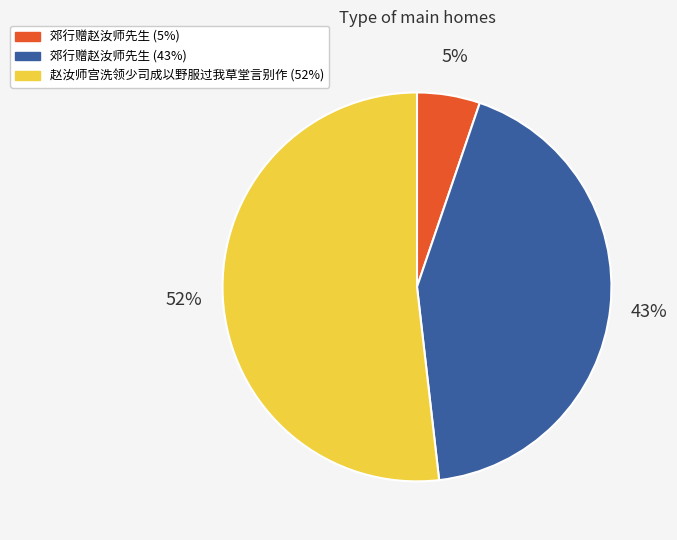

To the nearest percent, what is the average slice percentage?

33%